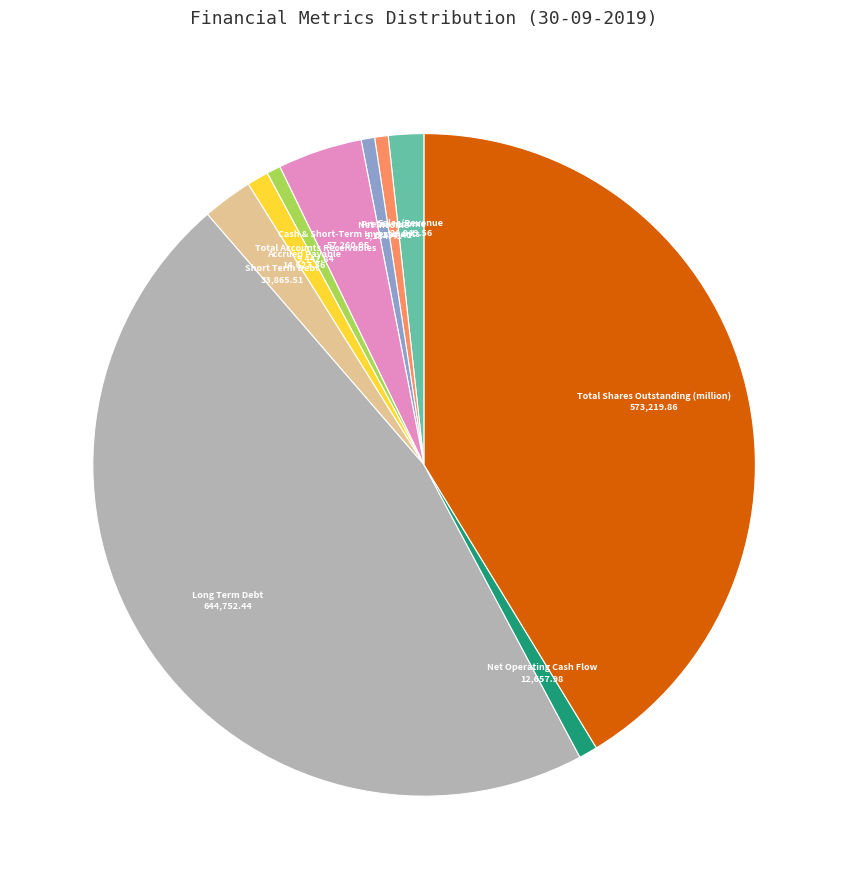

Combined, do Sales/Revenue and Cash & Short-Term Investments account for over 50%?

No